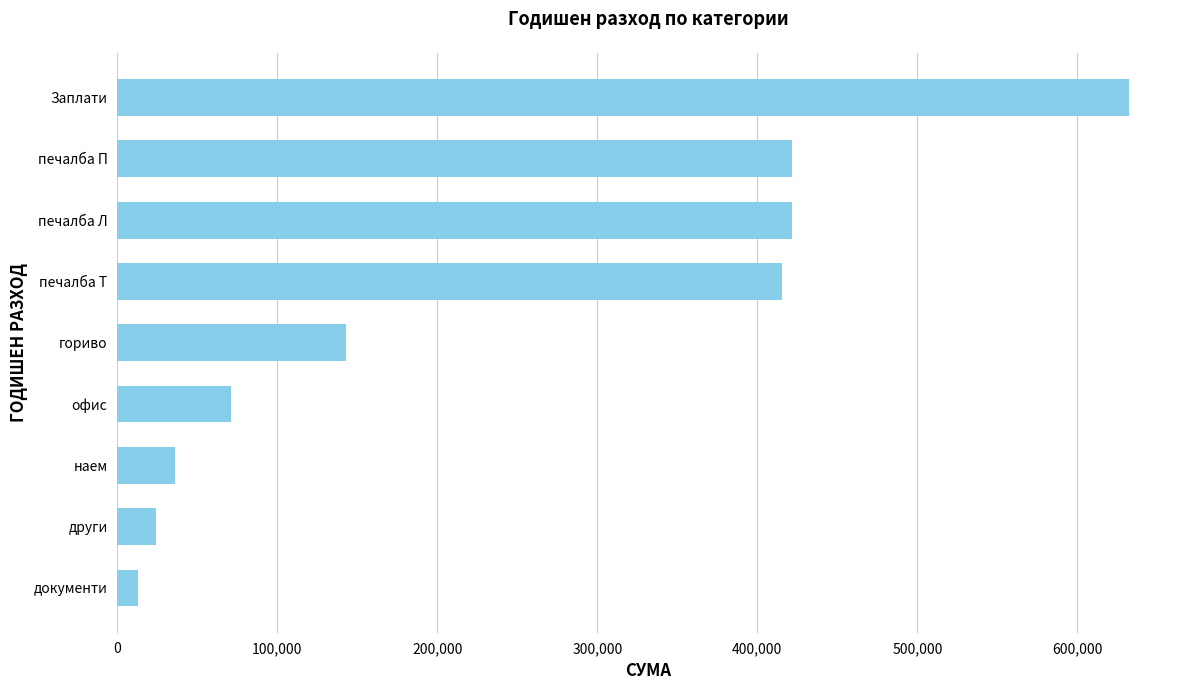

What is the greatest value displayed?

632482